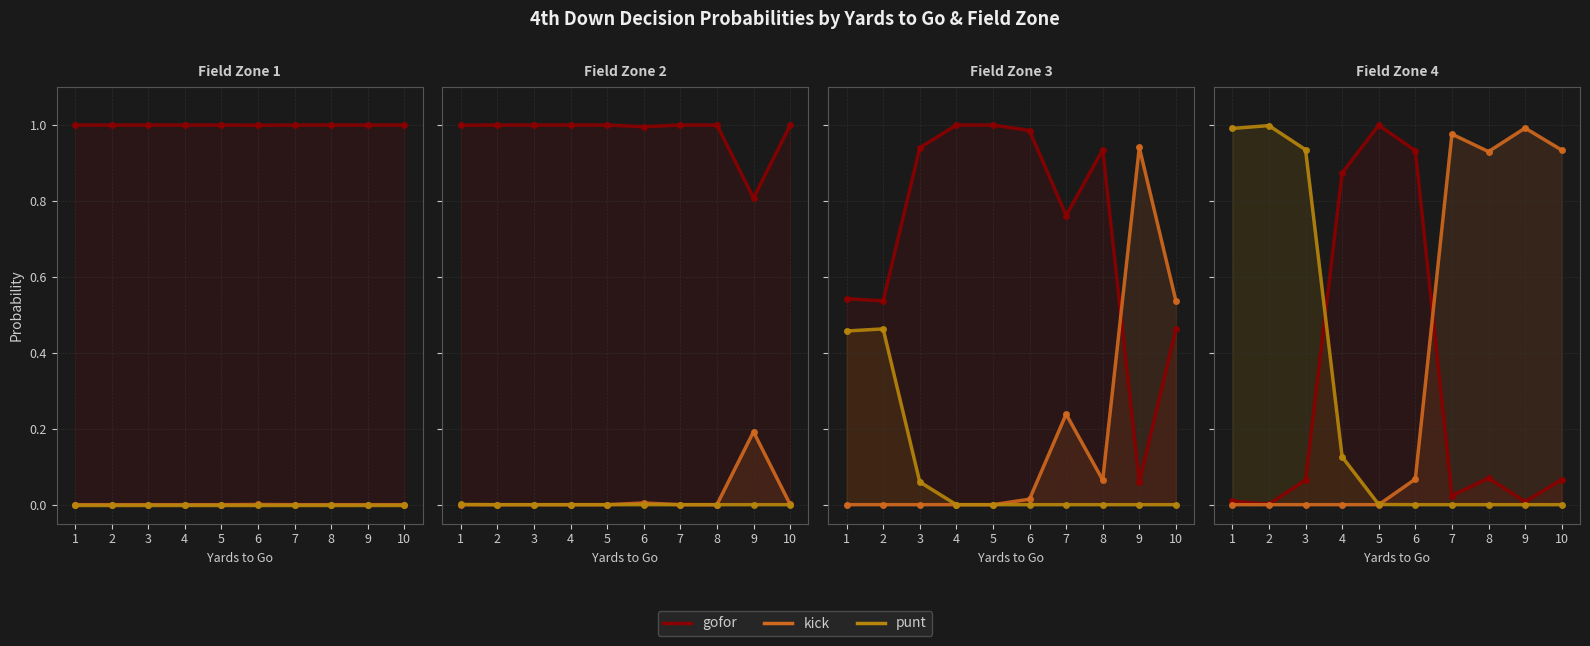

What is the value of the kick point at the 7th from the left?

1.0